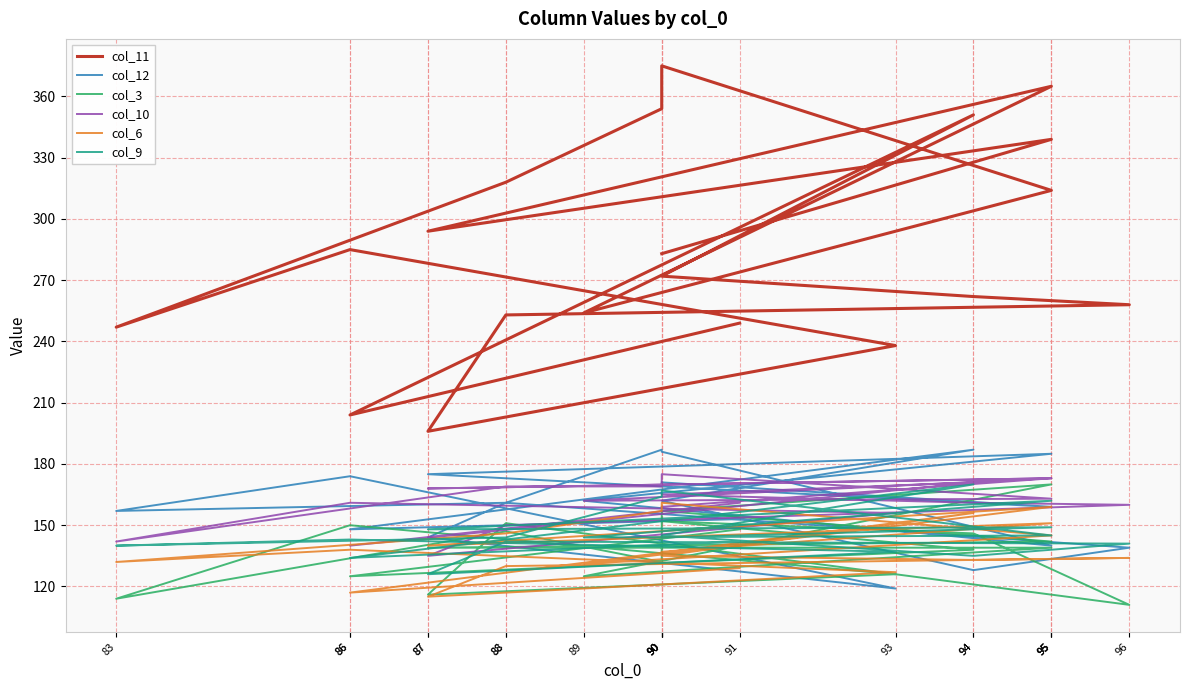

Where does the col_12 series first go above 161?

94